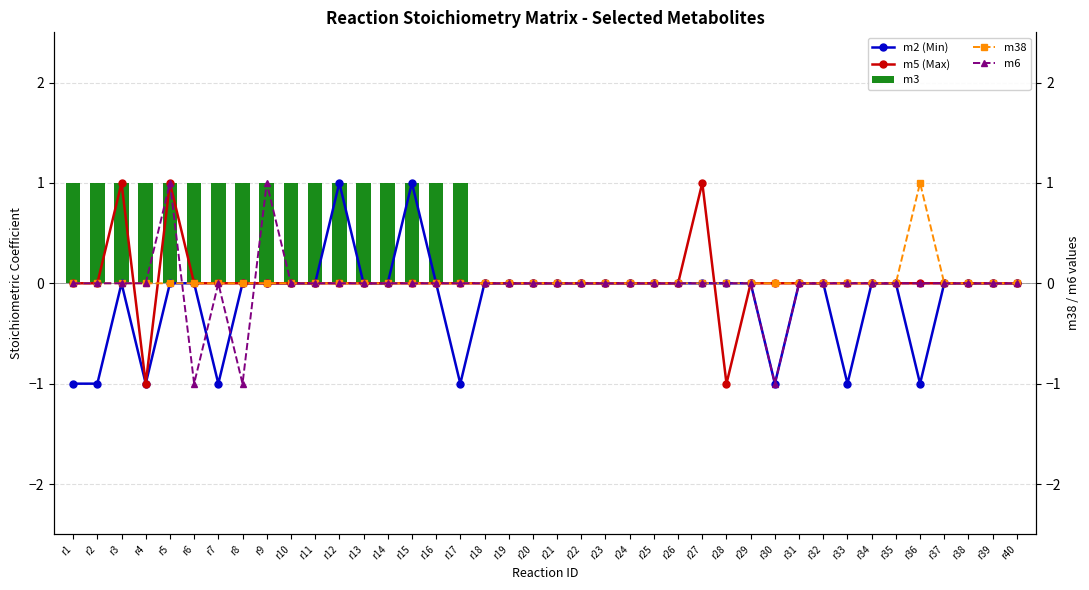

Count the number of categories in the chart.

40